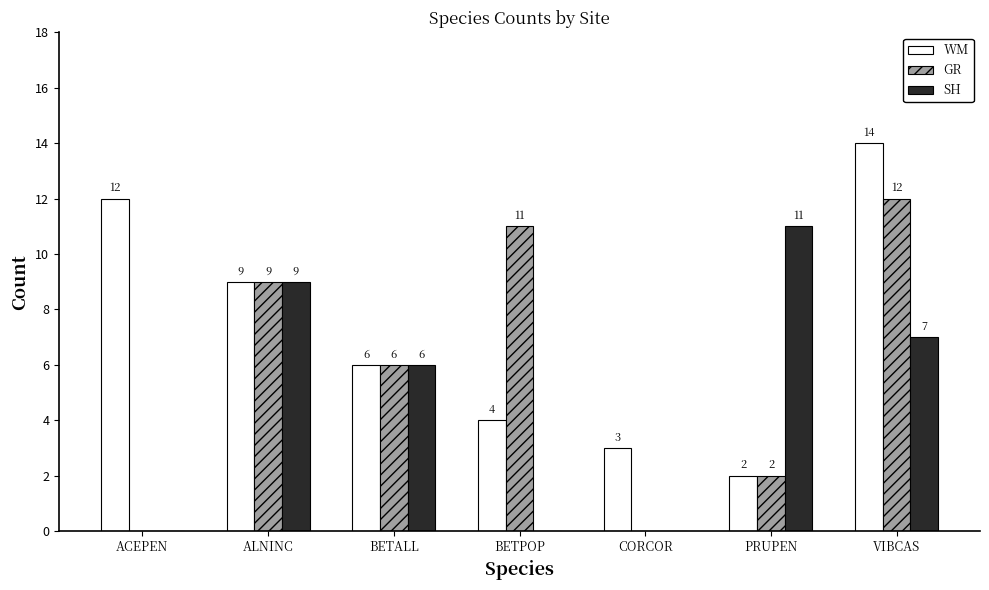

At which label is WM closest to 8?

ALNINC